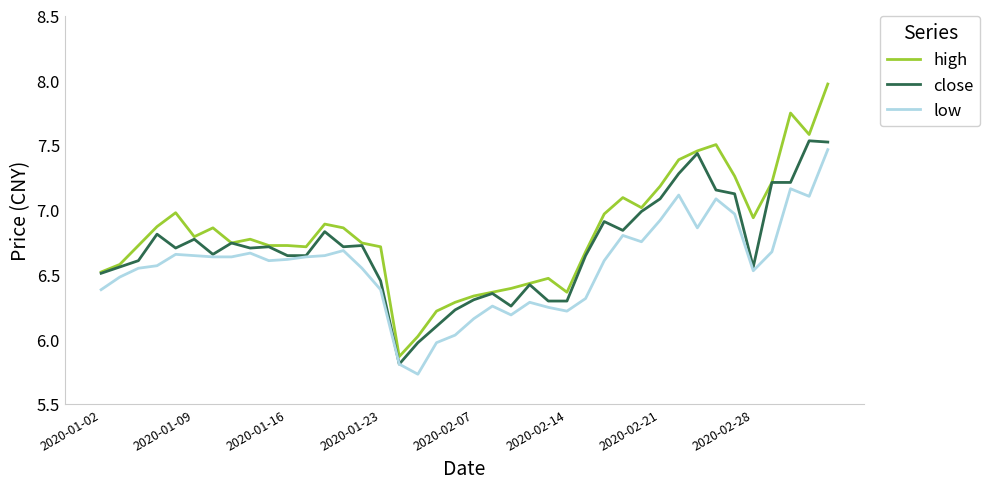

Rank the series by their average value, from lowest to highest.

low, close, high